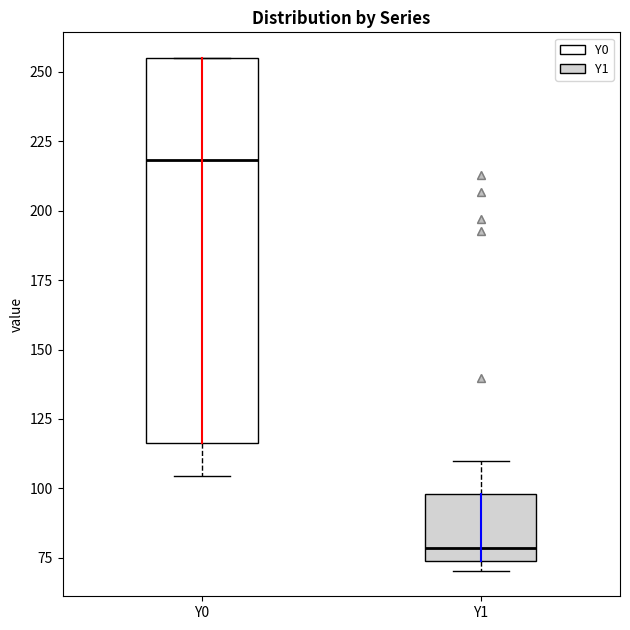

Which box has the highest median line?

Y0